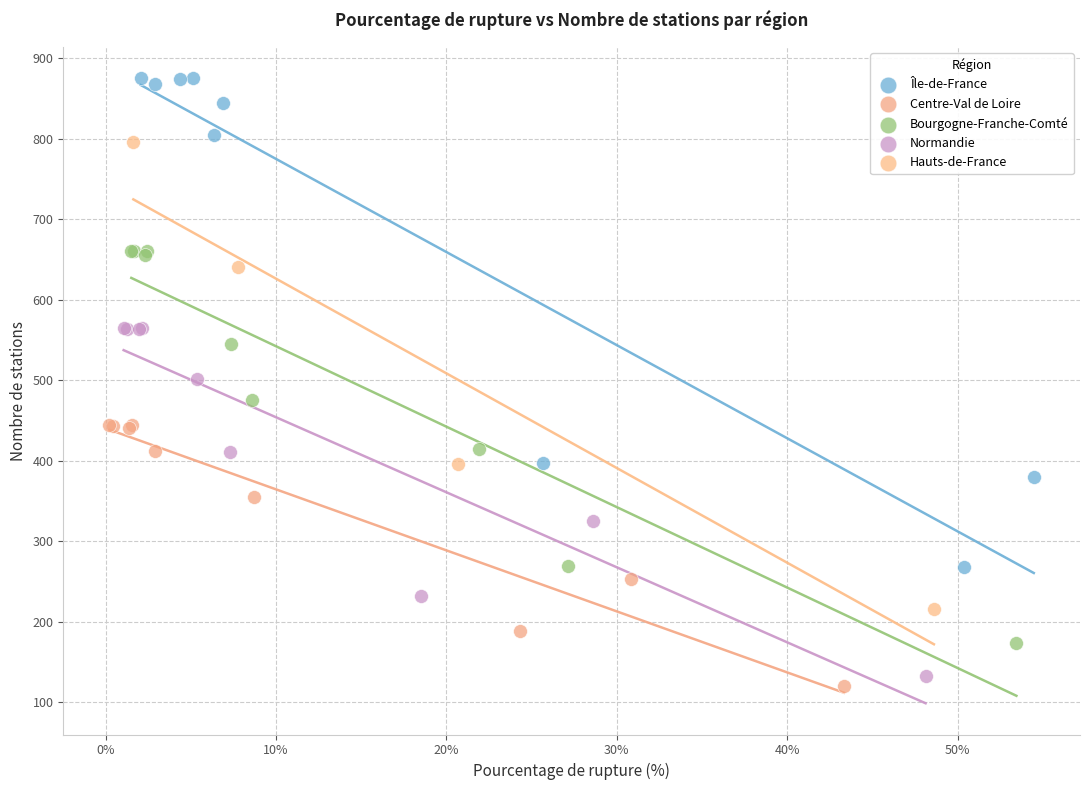

Which series has the widest spread of Y values?

Île-de-France